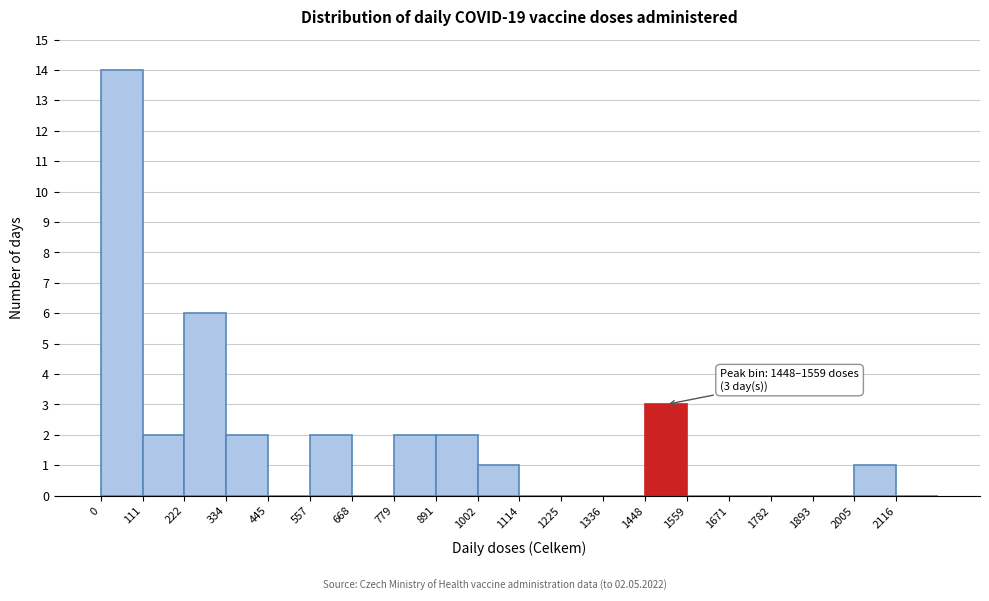

Which range on the x-axis has the tallest bar?

0 to 120